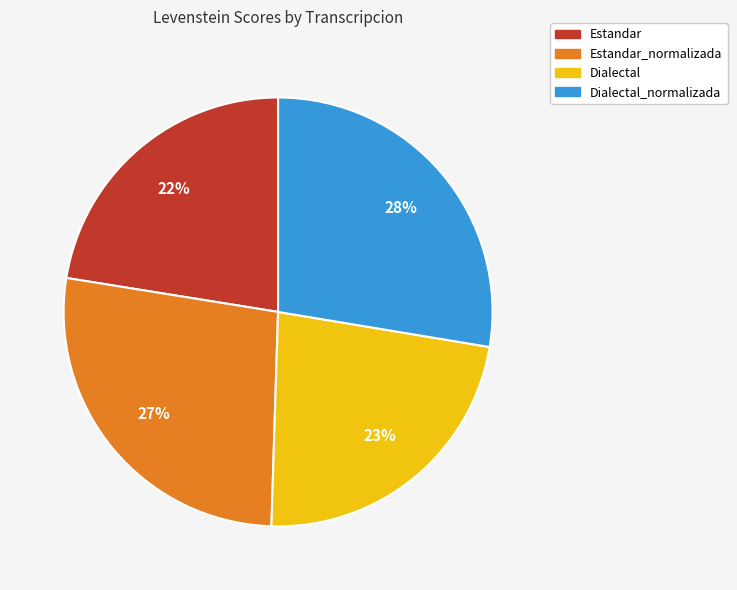

To the nearest percent, what is the average slice percentage?

25%